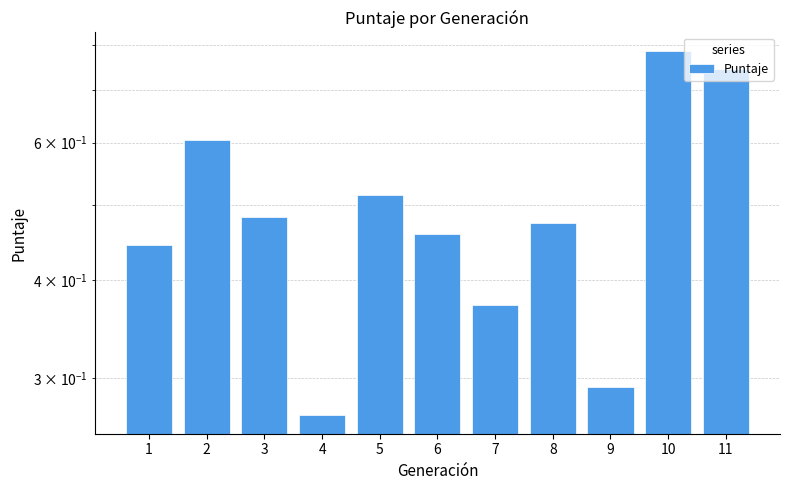

Which has a higher value, 7 or 2?

2